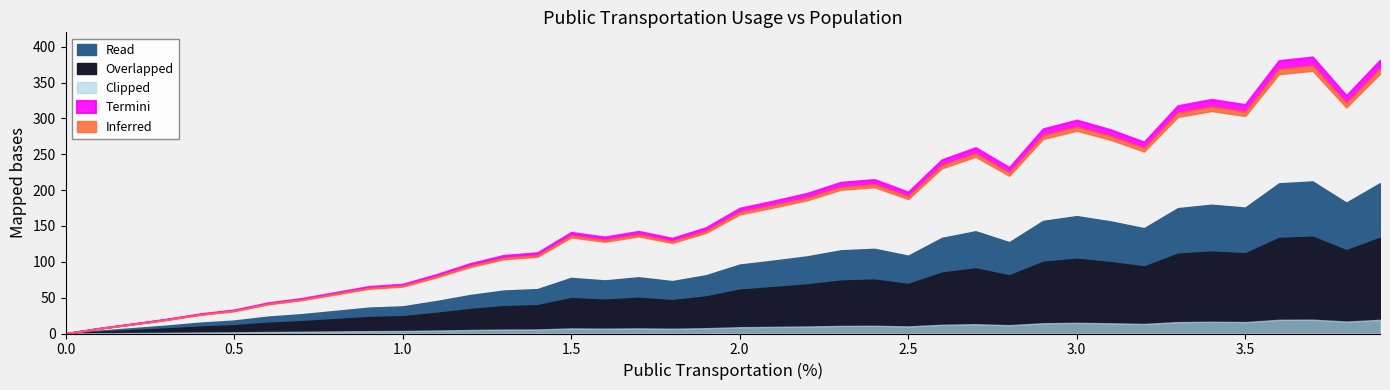

True or false: there are more than 1 points higher than both neighbors.

True